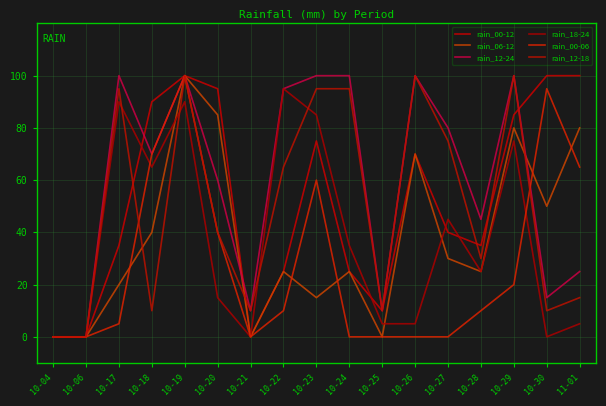

What are all the series names shown in the legend?

rain_00-12, rain_06-12, rain_12-24, rain_18-24, rain_00-06, rain_12-18